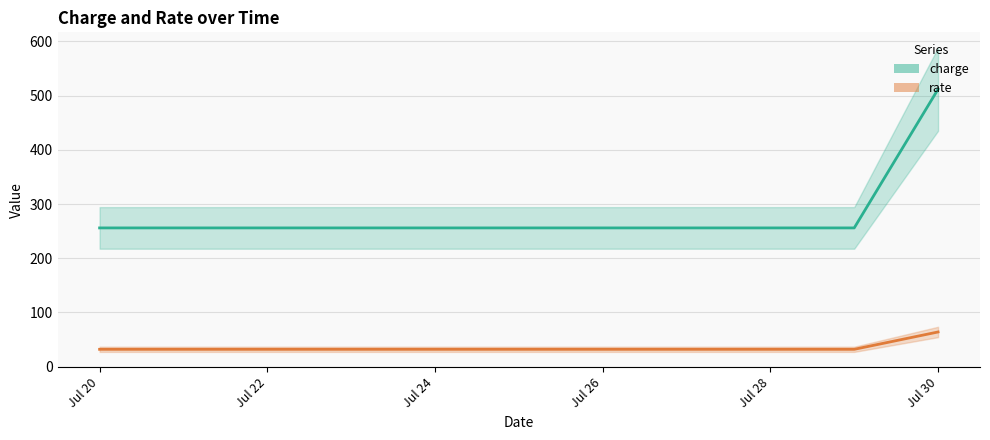

Count the number of categories in the chart.

6